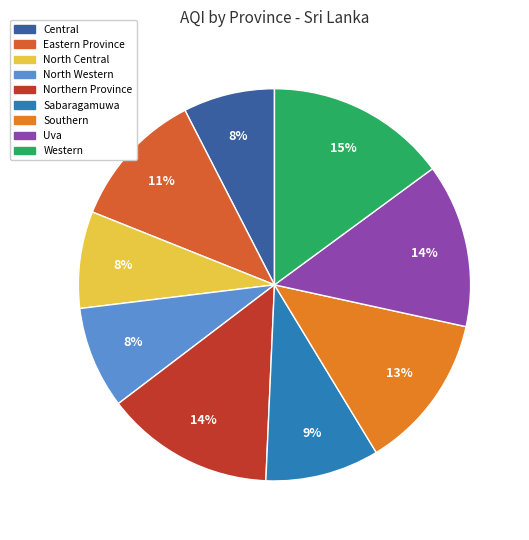

Is there a majority slice in this chart?

No